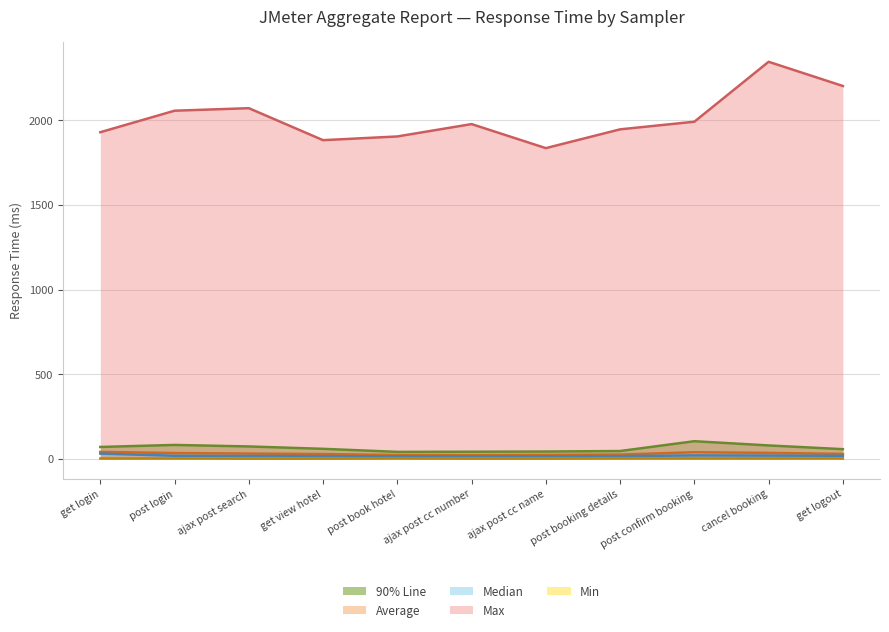

What is the difference between the highest and lowest values at post login?

2054